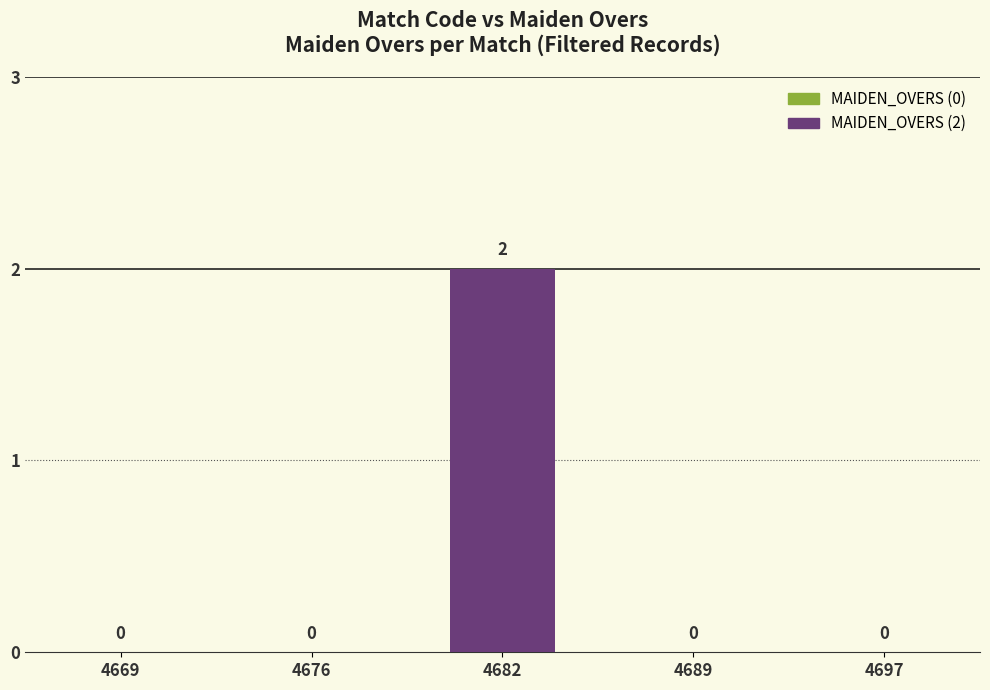

Reading left to right, extract all data points from this chart.

0	0	2	0	0